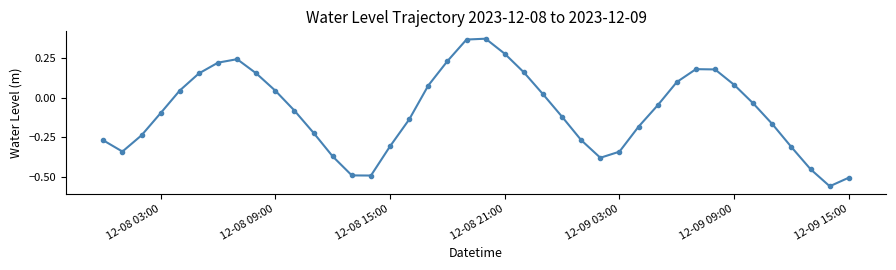

How many series are shown in this chart?

1